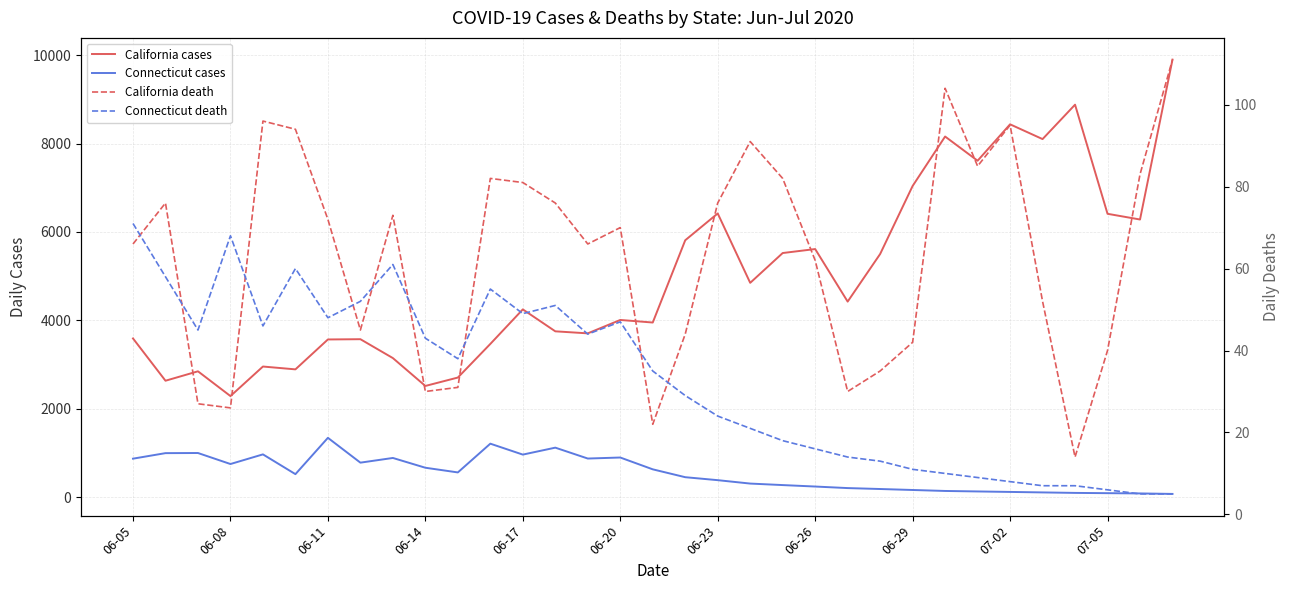

What is the minimum value shown in the chart?

5